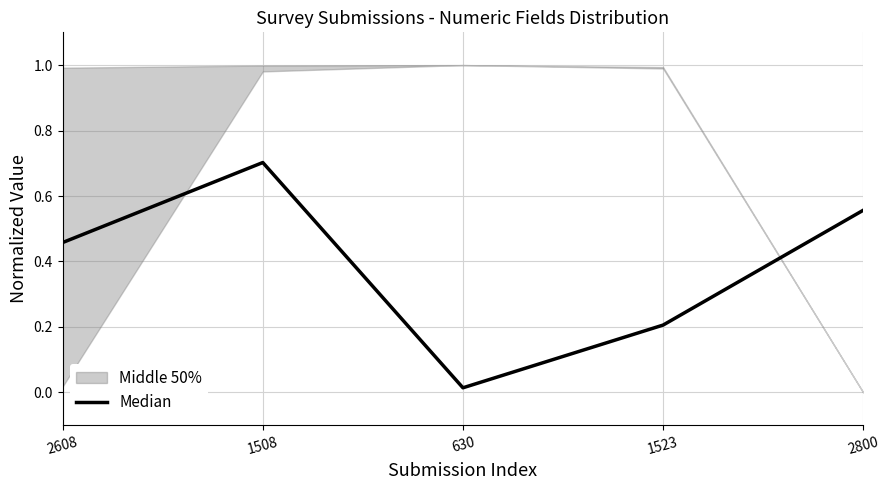

Reading left to right, extract all data points from this chart.

0.5	0.7	0.0	0.2	0.6